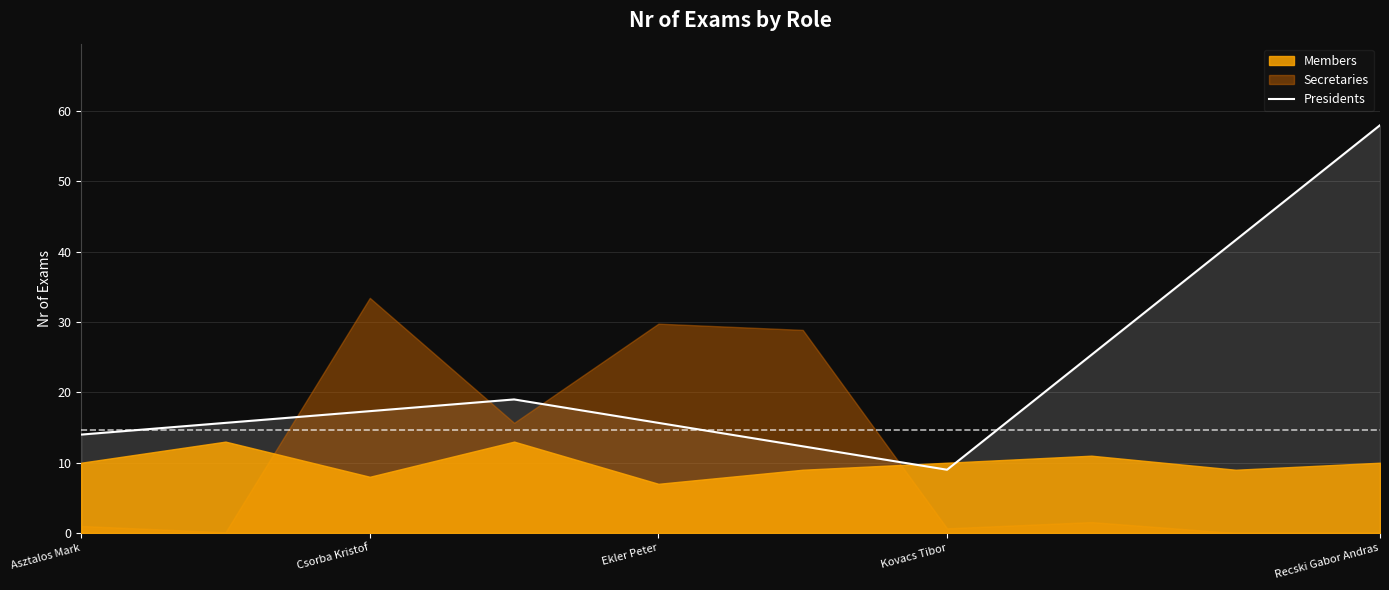

What is the approximate value of Presidents at Csorba Kristof?

17.3